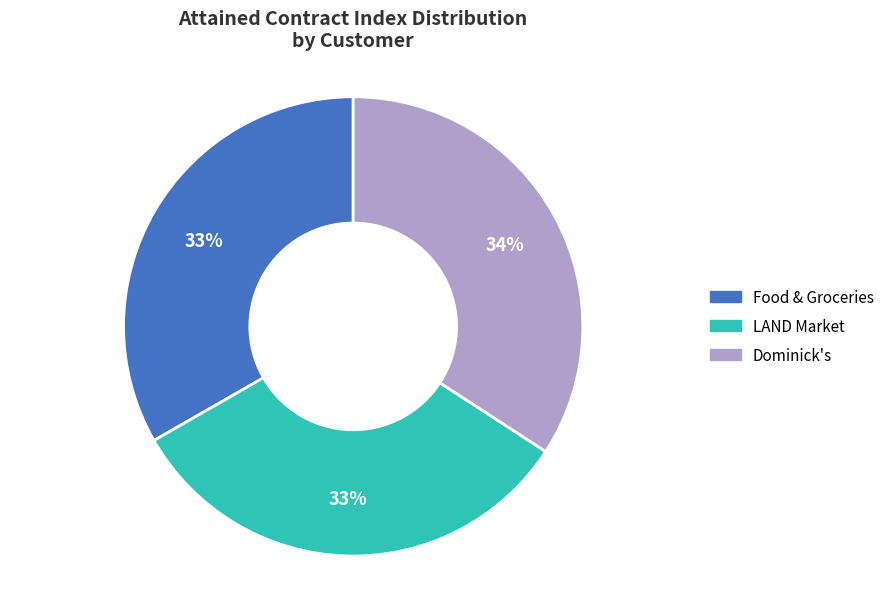

Is there a majority slice in this chart?

No